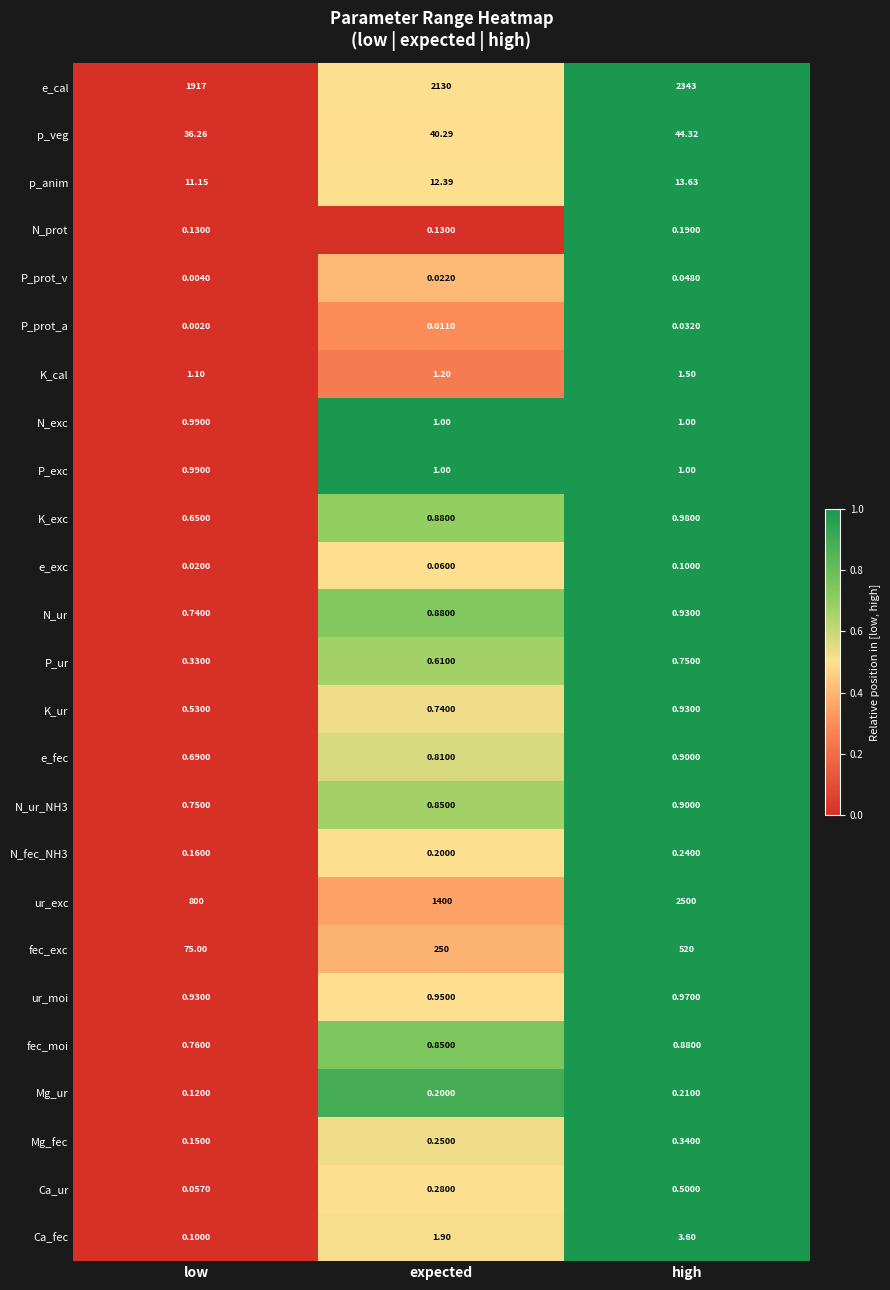

Between expected and high, which series saw the biggest shift?

ur_exc